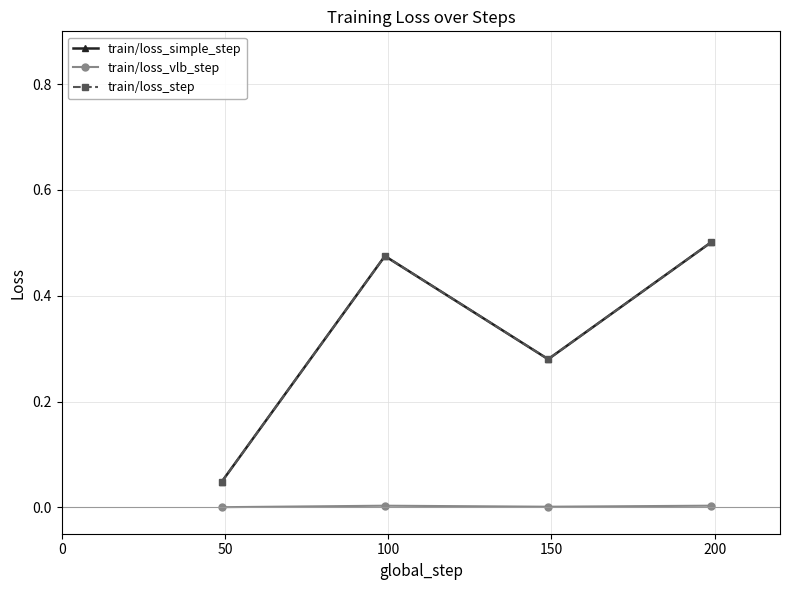

Is this an area chart (filled region under the line)?

No